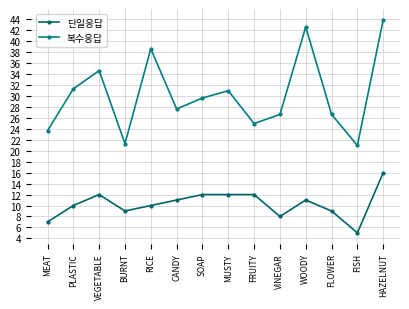

At which label does 복수응답 first exceed 29?

PLASTIC